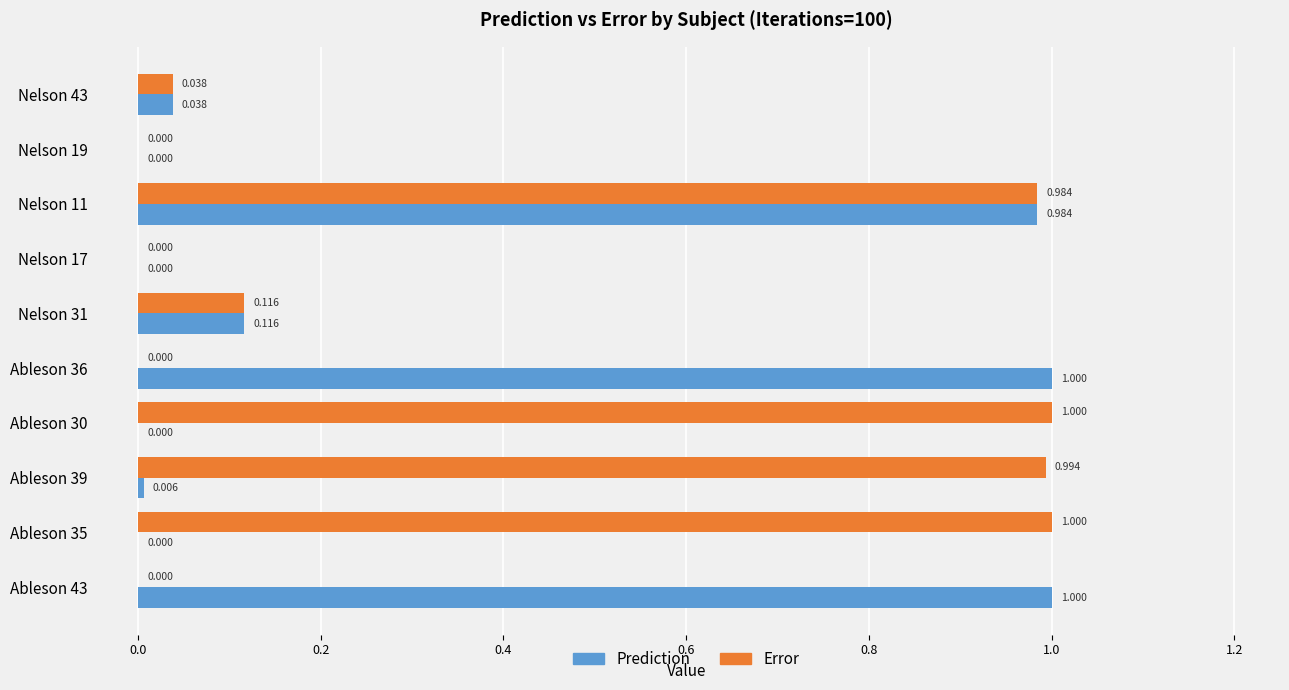

Which series has the largest total across all categories?

Error